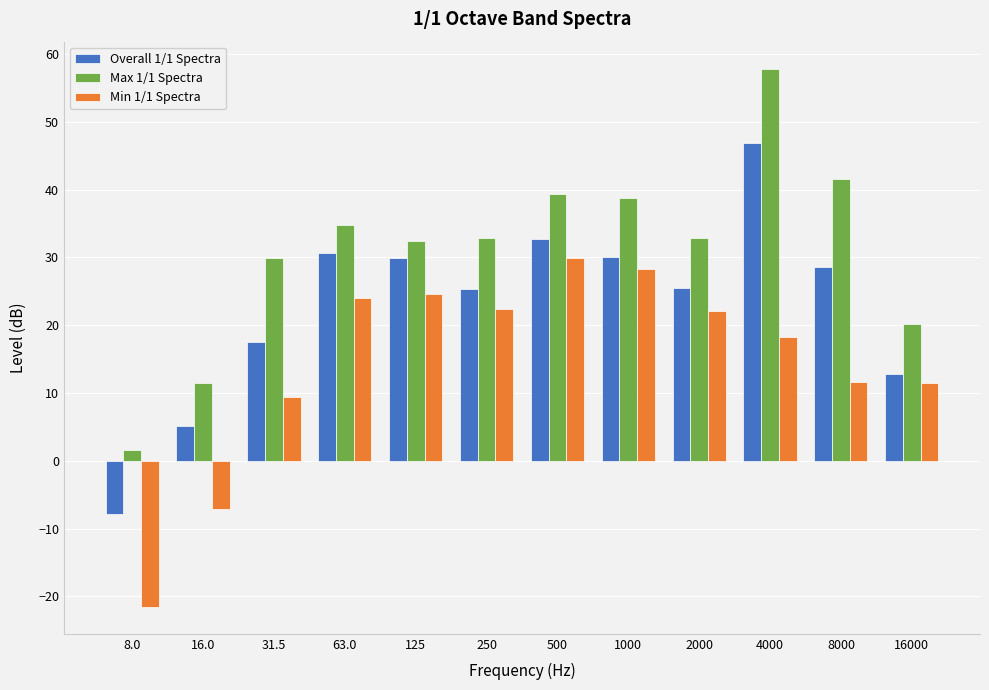

What is the difference between the Overall 1/1 Spectra values at 8.0 and 16000?

20.7